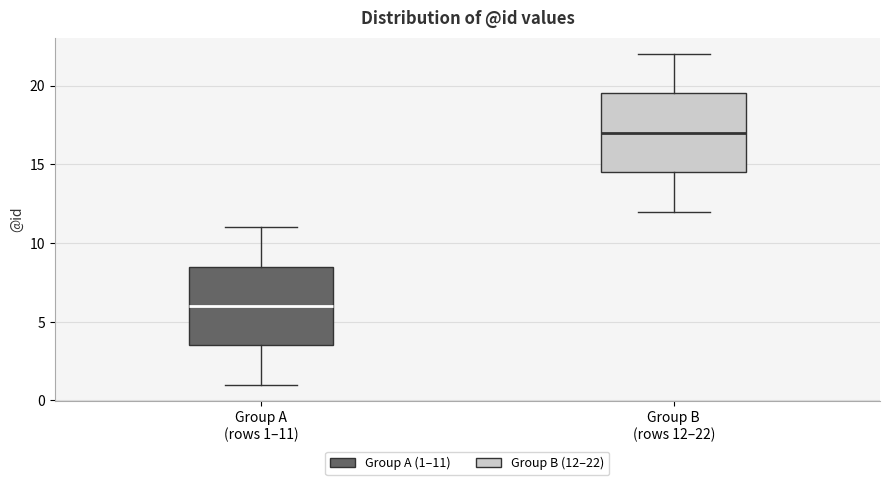

Which box's median line is the highest?

Group B (rows 12–22)